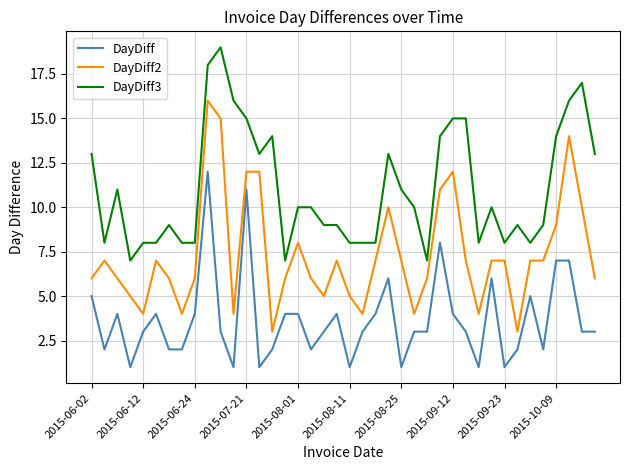

What is the sum of all DayDiff3 values?

441